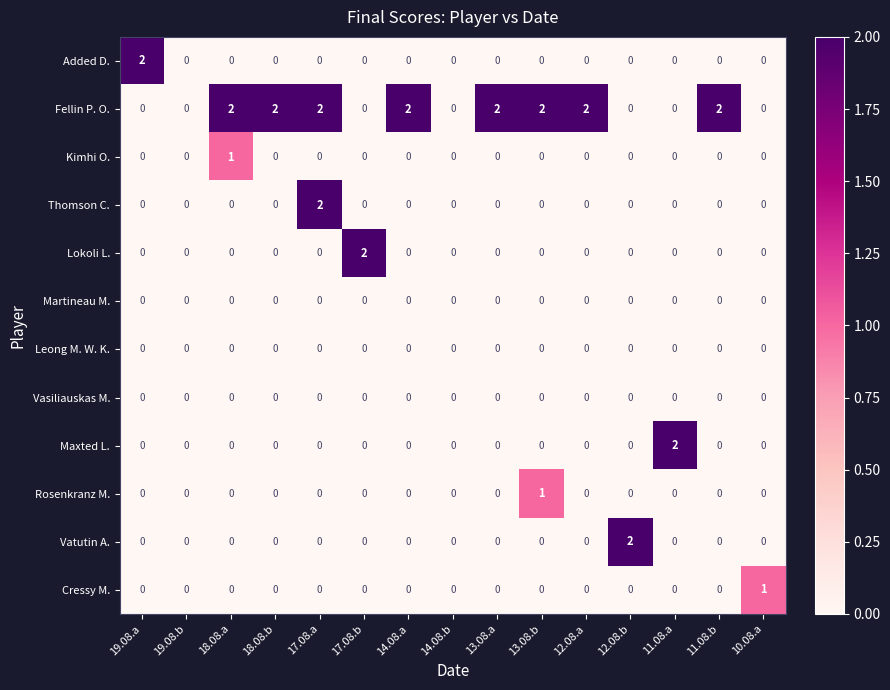

True or false: Fellin P. O. has a value of -1 at 17.08.b.

False